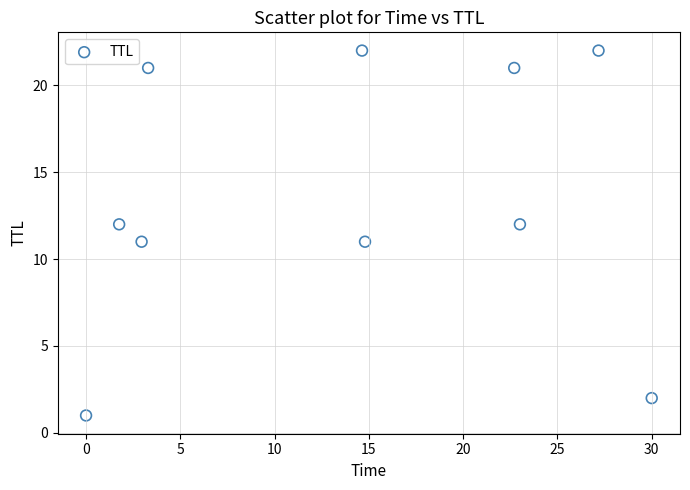

What is the range of Y values (max minus min)?

21